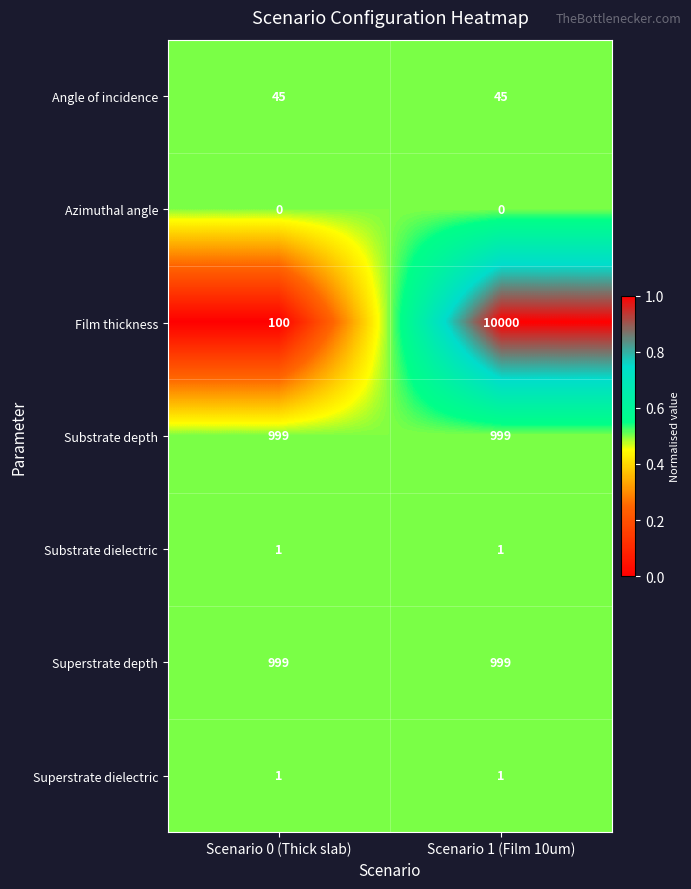

Which series has the largest total across all categories?

Film thickness